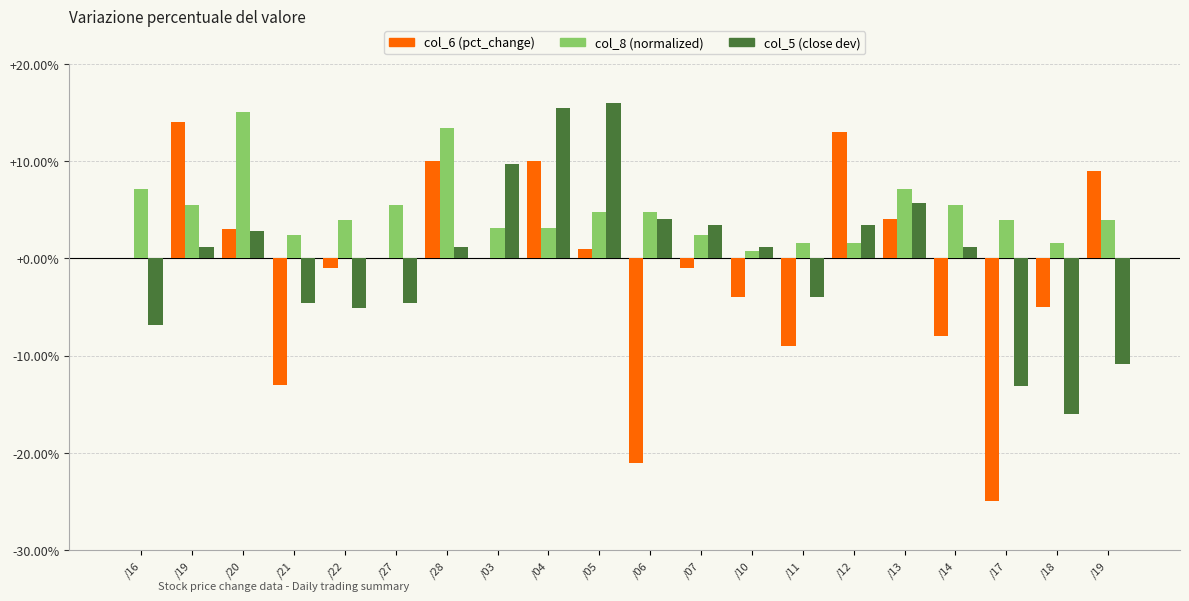

What are all the series names shown in the legend?

col_6 (pct_change), col_8 (normalized), col_5 (close dev)